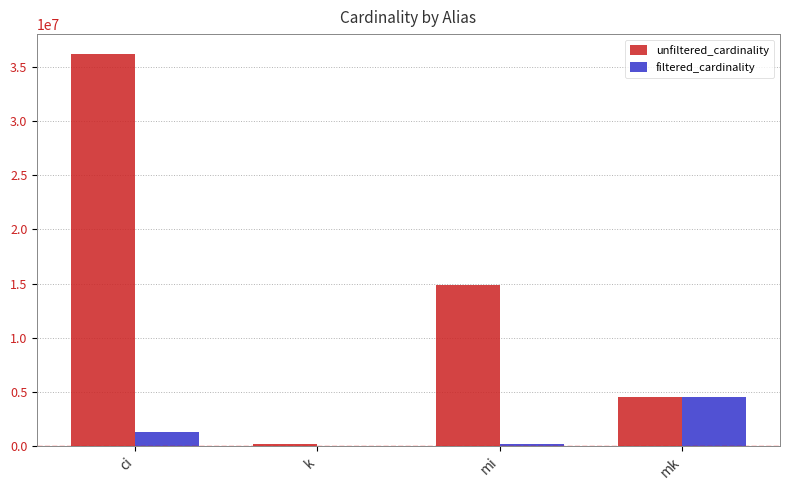

What is the sum of all filtered_cardinality values?

5972158